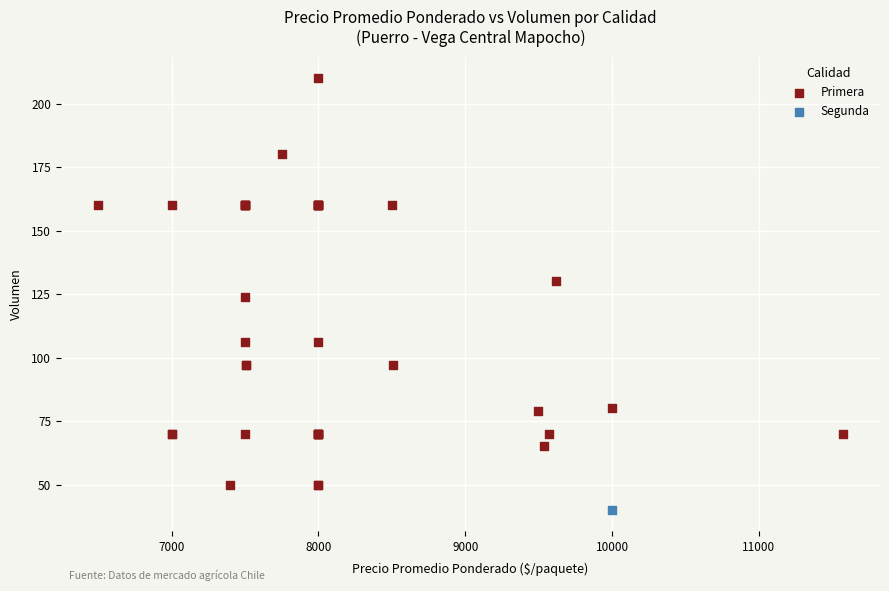

What are all the series names shown in the legend?

Primera, Segunda